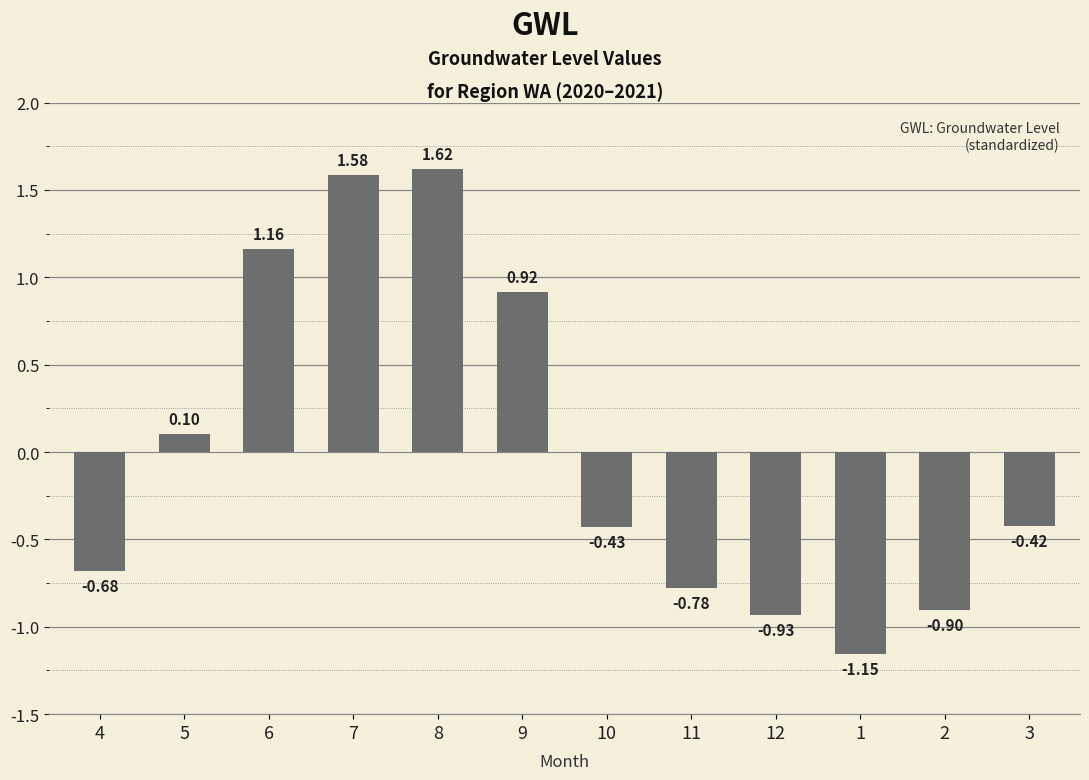

What is the difference between the values at 8 and 4?

2.3